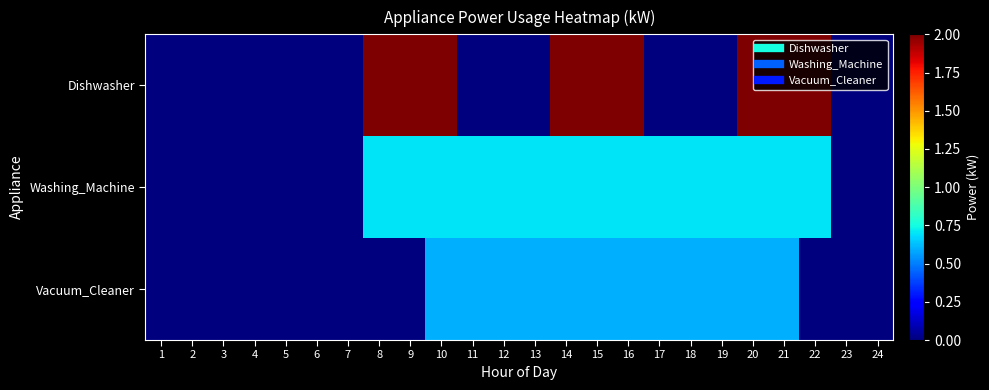

Which has a higher value, 20 or 10?

20